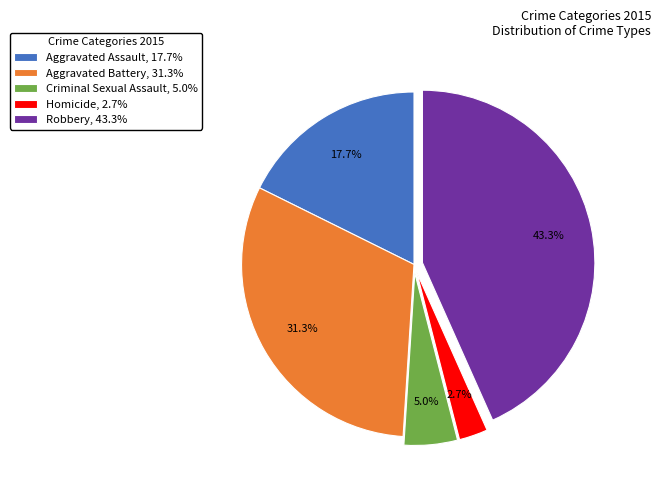

The Criminal Sexual Assault slice represents 5% of the pie. True or false?

True